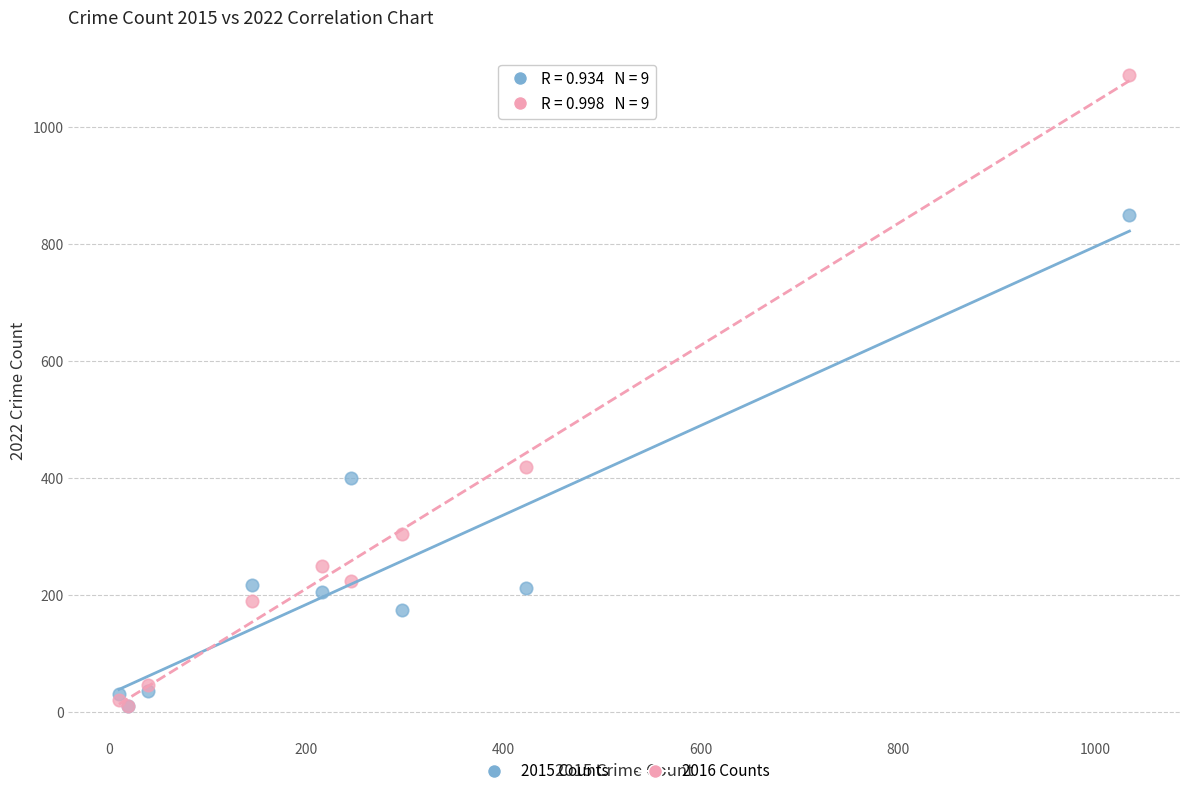

Across all series, what Y value is closest to 550?

420